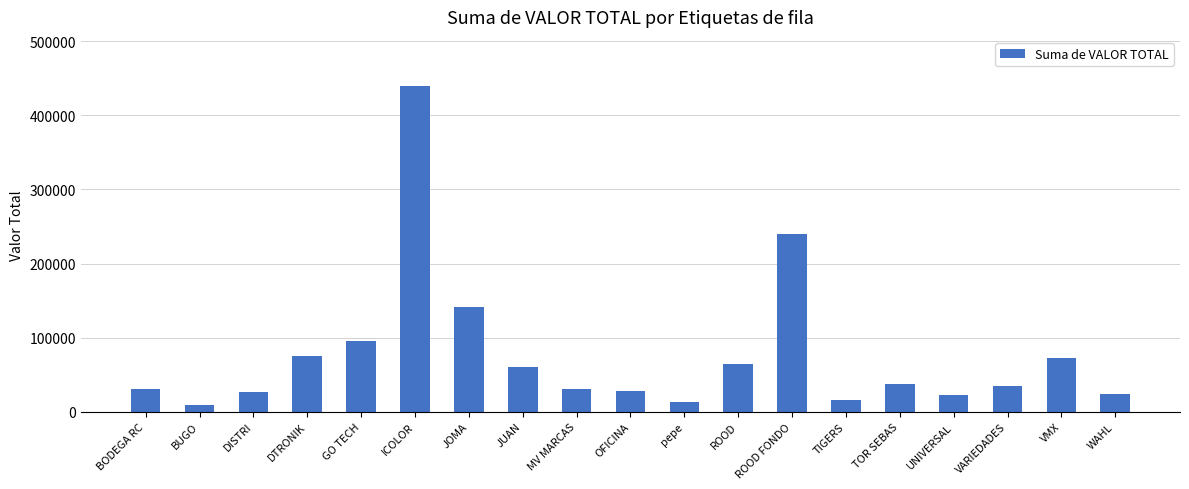

What is the value of the 13th bar from the left?

240000